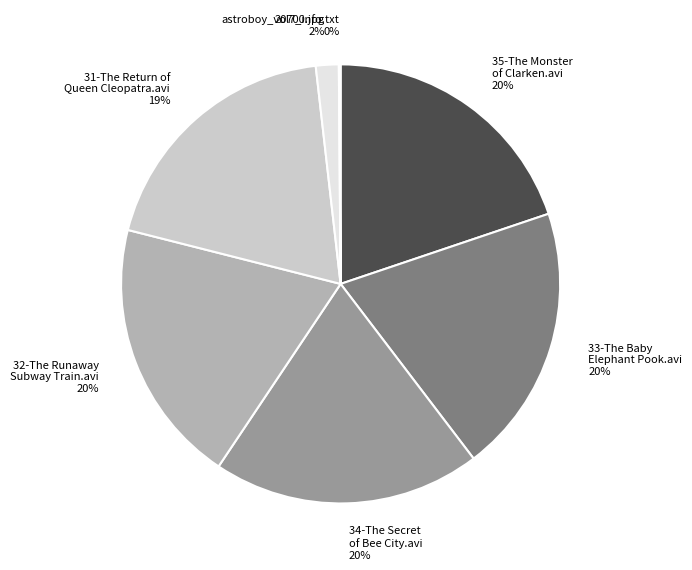

What percentage is the 33-The Baby Elephant Pook.avi slice, to the nearest percent?

20%